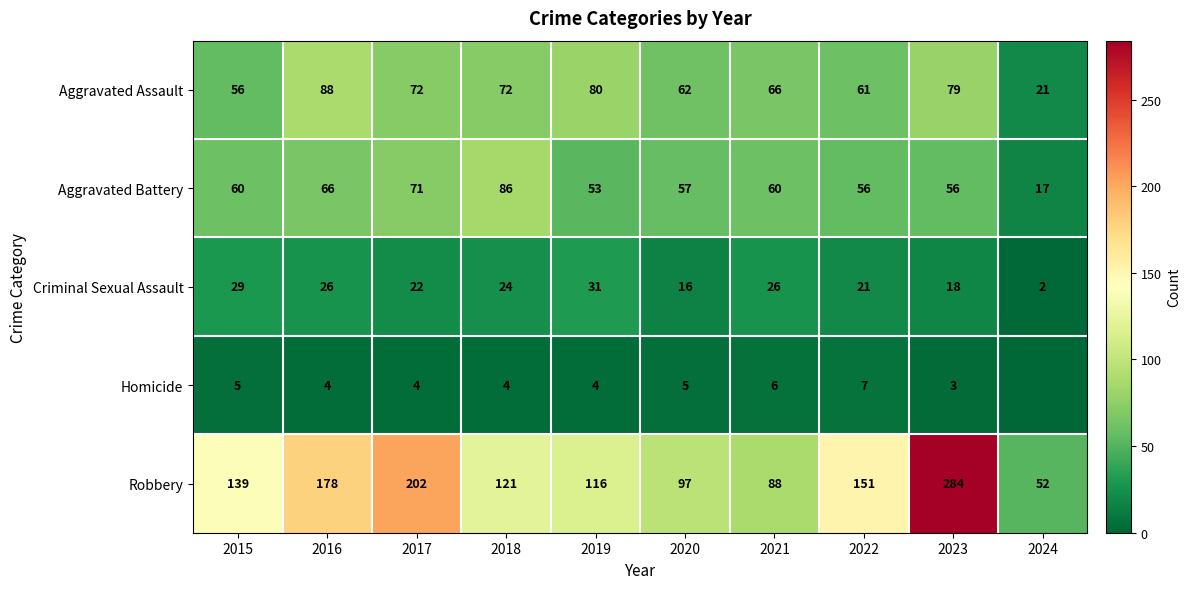

Rank the series at 2021 from lowest to highest value.

Homicide, Criminal Sexual Assault, Aggravated Battery, Aggravated Assault, Robbery